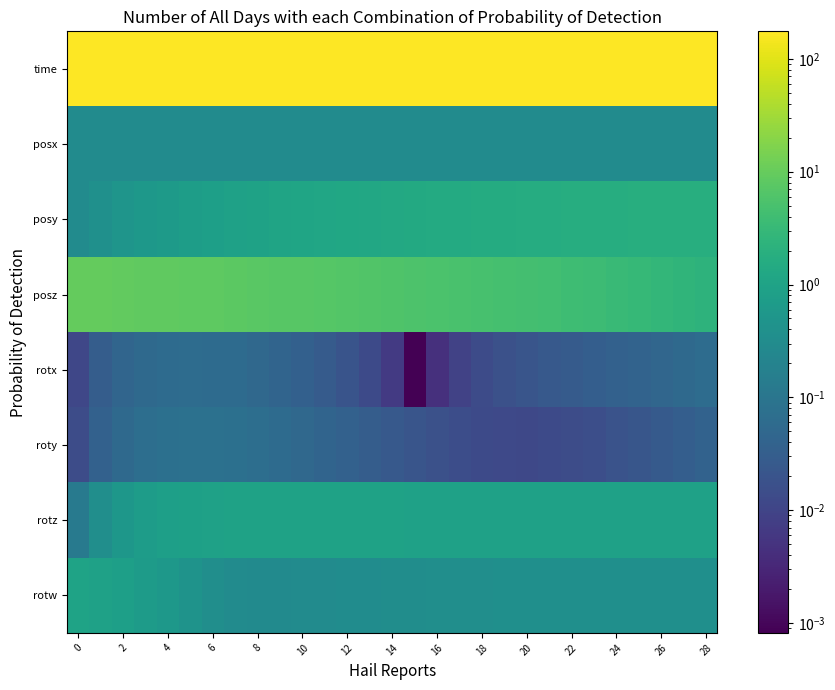

What is the greatest value displayed?

175.1